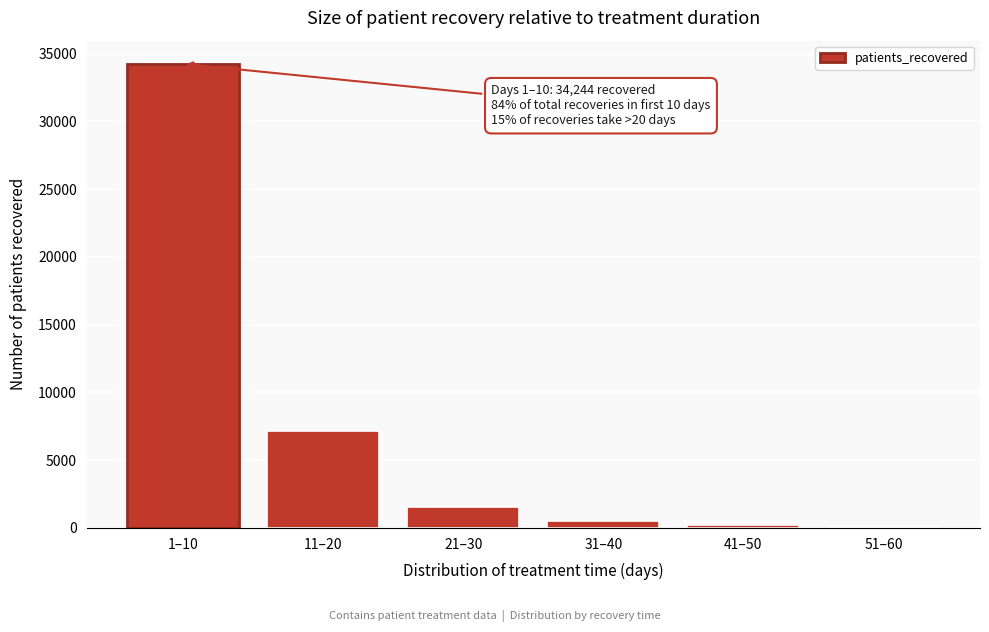

Reading right to left, transcribe all the data shown in this chart.

51–60=55	41–50=221	31–40=529	21–30=1548	11–20=7141	1–10=34244